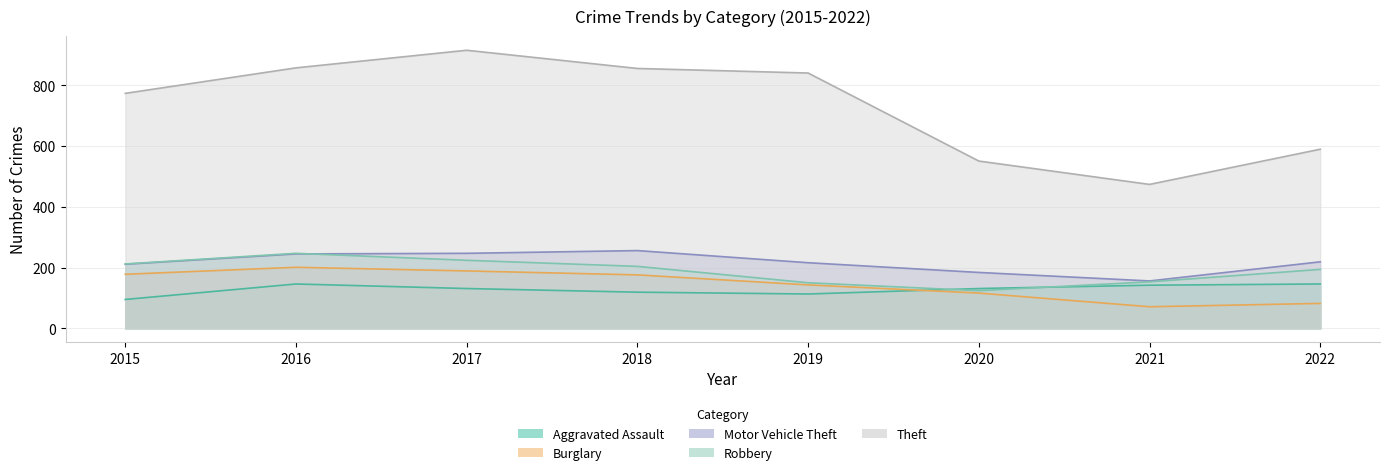

At which category does Burglary reach its first local peak?

2016